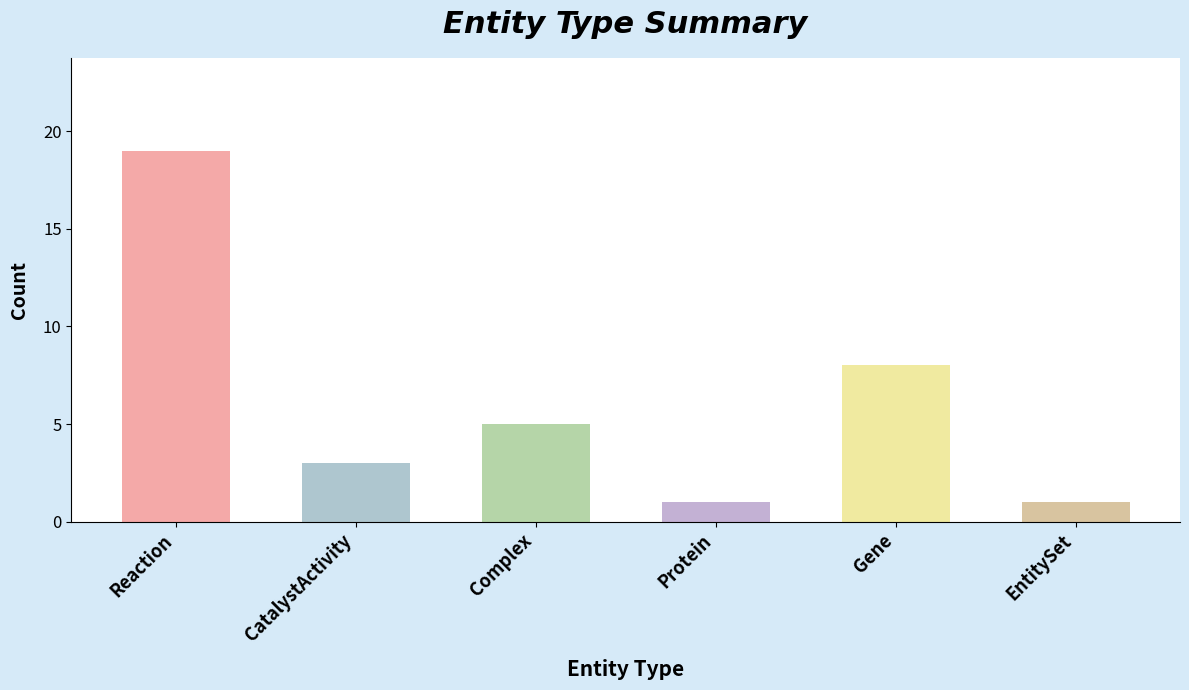

At which label is the value closest to 10?

Gene